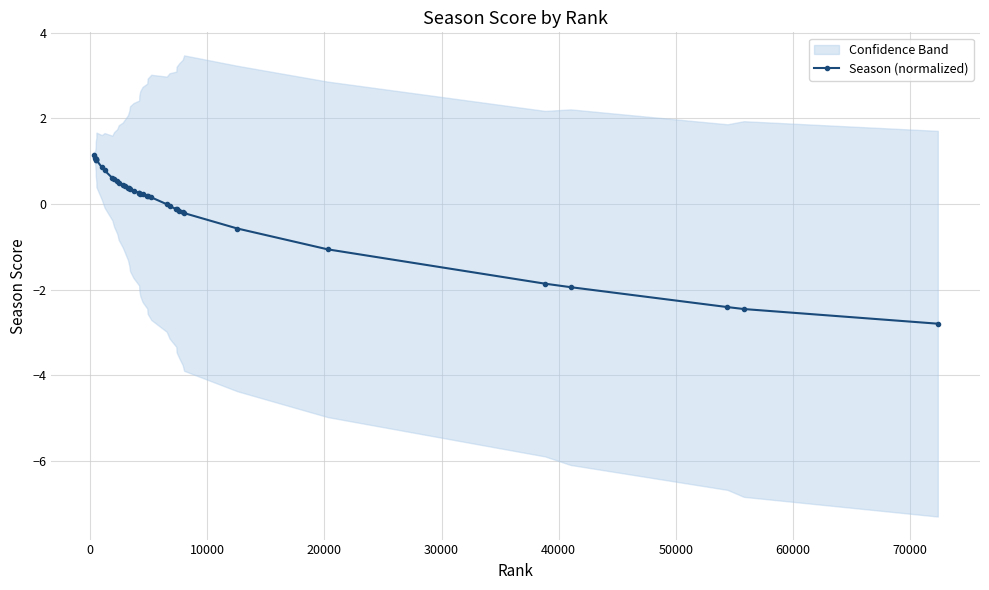

What is the minimum value for Season (normalized)?

-2.8